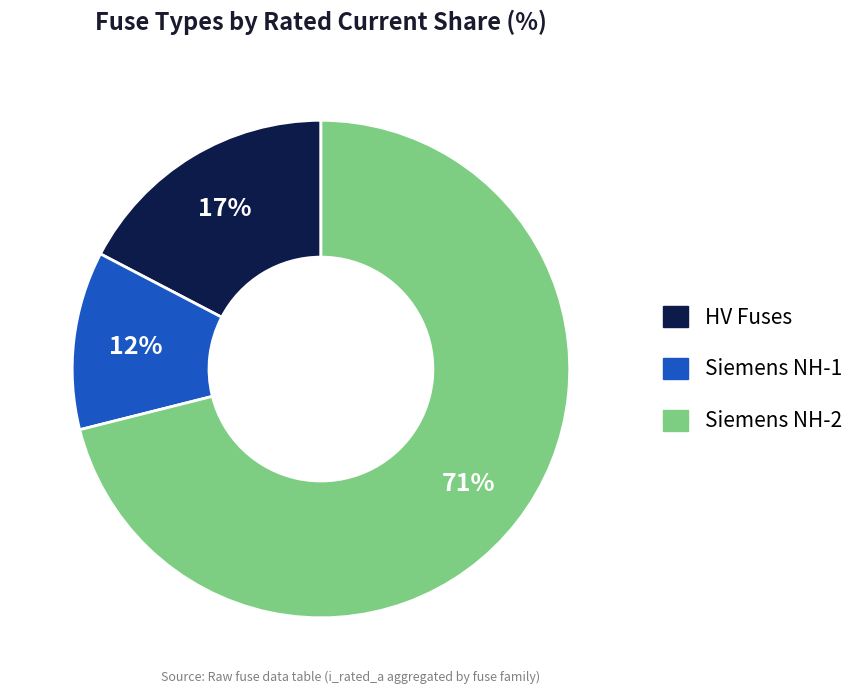

To the nearest percent, what is the average slice percentage?

33%